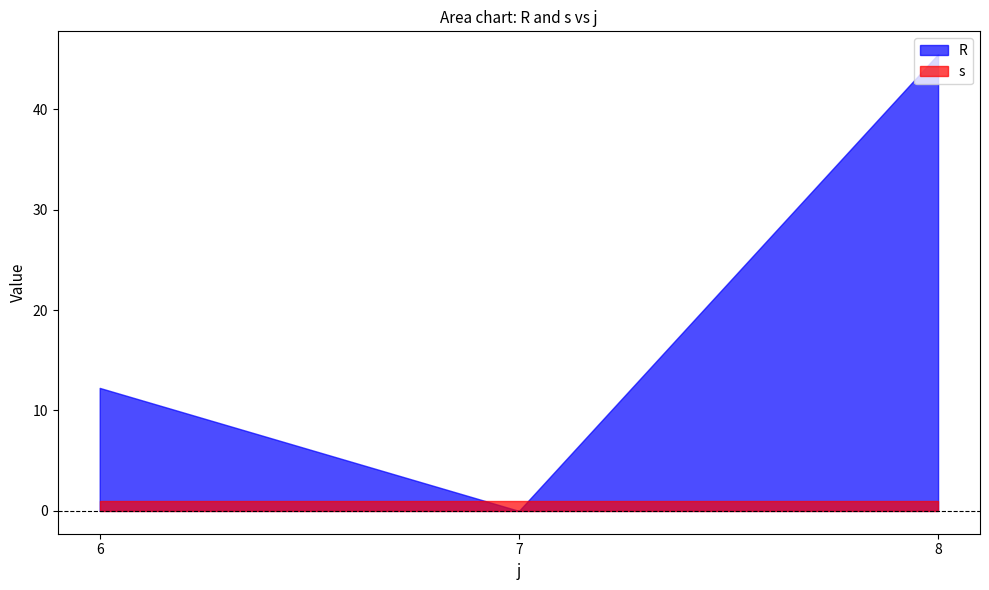

Reading left to right, what are all the values shown in this chart?

R: 6=12.2	7=0.0	8=45.5
s: 6=1.0	7=1.0	8=1.0